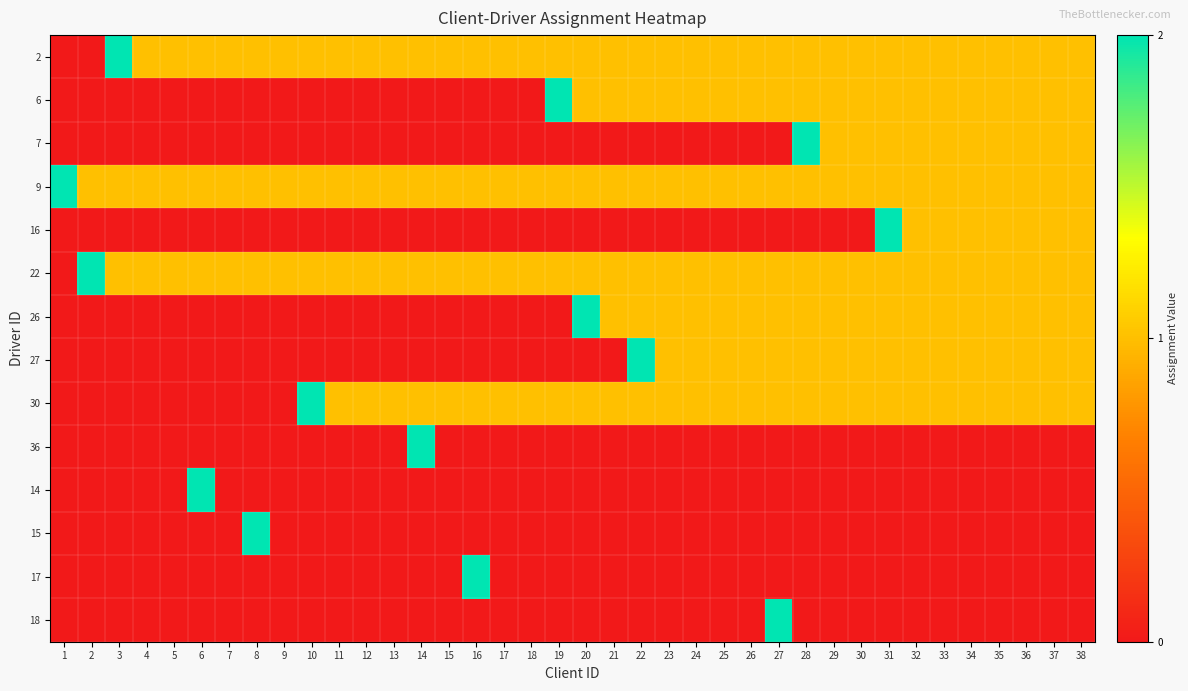

Reading right to left, list all the values displayed in this chart.

2: 38=1	37=1	36=1	35=1	34=1	33=1	32=1	31=1	30=1	29=1	28=1	27=1	26=1	25=1	24=1	23=1	22=1	21=1	20=1	19=1	18=1	17=1	16=1	15=1	14=1	13=1	12=1	11=1	10=1	9=1	8=1	7=1	6=1	5=1	4=1	3=2	2=0	1=0
6: 38=1	37=1	36=1	35=1	34=1	33=1	32=1	31=1	30=1	29=1	28=1	27=1	26=1	25=1	24=1	23=1	22=1	21=1	20=1	19=2	18=0	17=0	16=0	15=0	14=0	13=0	12=0	11=0	10=0	9=0	8=0	7=0	6=0	5=0	4=0	3=0	2=0	1=0
7: 38=1	37=1	36=1	35=1	34=1	33=1	32=1	31=1	30=1	29=1	28=2	27=0	26=0	25=0	24=0	23=0	22=0	21=0	20=0	19=0	18=0	17=0	16=0	15=0	14=0	13=0	12=0	11=0	10=0	9=0	8=0	7=0	6=0	5=0	4=0	3=0	2=0	1=0
9: 38=1	37=1	36=1	35=1	34=1	33=1	32=1	31=1	30=1	29=1	28=1	27=1	26=1	25=1	24=1	23=1	22=1	21=1	20=1	19=1	18=1	17=1	16=1	15=1	14=1	13=1	12=1	11=1	10=1	9=1	8=1	7=1	6=1	5=1	4=1	3=1	2=1	1=2
16: 38=1	37=1	36=1	35=1	34=1	33=1	32=1	31=2	30=0	29=0	28=0	27=0	26=0	25=0	24=0	23=0	22=0	21=0	20=0	19=0	18=0	17=0	16=0	15=0	14=0	13=0	12=0	11=0	10=0	9=0	8=0	7=0	6=0	5=0	4=0	3=0	2=0	1=0
22: 38=1	37=1	36=1	35=1	34=1	33=1	32=1	31=1	30=1	29=1	28=1	27=1	26=1	25=1	24=1	23=1	22=1	21=1	20=1	19=1	18=1	17=1	16=1	15=1	14=1	13=1	12=1	11=1	10=1	9=1	8=1	7=1	6=1	5=1	4=1	3=1	2=2	1=0
26: 38=1	37=1	36=1	35=1	34=1	33=1	32=1	31=1	30=1	29=1	28=1	27=1	26=1	25=1	24=1	23=1	22=1	21=1	20=2	19=0	18=0	17=0	16=0	15=0	14=0	13=0	12=0	11=0	10=0	9=0	8=0	7=0	6=0	5=0	4=0	3=0	2=0	1=0
27: 38=1	37=1	36=1	35=1	34=1	33=1	32=1	31=1	30=1	29=1	28=1	27=1	26=1	25=1	24=1	23=1	22=2	21=0	20=0	19=0	18=0	17=0	16=0	15=0	14=0	13=0	12=0	11=0	10=0	9=0	8=0	7=0	6=0	5=0	4=0	3=0	2=0	1=0
30: 38=1	37=1	36=1	35=1	34=1	33=1	32=1	31=1	30=1	29=1	28=1	27=1	26=1	25=1	24=1	23=1	22=1	21=1	20=1	19=1	18=1	17=1	16=1	15=1	14=1	13=1	12=1	11=1	10=2	9=0	8=0	7=0	6=0	5=0	4=0	3=0	2=0	1=0
36: 38=0	37=0	36=0	35=0	34=0	33=0	32=0	31=0	30=0	29=0	28=0	27=0	26=0	25=0	24=0	23=0	22=0	21=0	20=0	19=0	18=0	17=0	16=0	15=0	14=2	13=0	12=0	11=0	10=0	9=0	8=0	7=0	6=0	5=0	4=0	3=0	2=0	1=0
14: 38=0	37=0	36=0	35=0	34=0	33=0	32=0	31=0	30=0	29=0	28=0	27=0	26=0	25=0	24=0	23=0	22=0	21=0	20=0	19=0	18=0	17=0	16=0	15=0	14=0	13=0	12=0	11=0	10=0	9=0	8=0	7=0	6=2	5=0	4=0	3=0	2=0	1=0
15: 38=0	37=0	36=0	35=0	34=0	33=0	32=0	31=0	30=0	29=0	28=0	27=0	26=0	25=0	24=0	23=0	22=0	21=0	20=0	19=0	18=0	17=0	16=0	15=0	14=0	13=0	12=0	11=0	10=0	9=0	8=2	7=0	6=0	5=0	4=0	3=0	2=0	1=0
17: 38=0	37=0	36=0	35=0	34=0	33=0	32=0	31=0	30=0	29=0	28=0	27=0	26=0	25=0	24=0	23=0	22=0	21=0	20=0	19=0	18=0	17=0	16=2	15=0	14=0	13=0	12=0	11=0	10=0	9=0	8=0	7=0	6=0	5=0	4=0	3=0	2=0	1=0
18: 38=0	37=0	36=0	35=0	34=0	33=0	32=0	31=0	30=0	29=0	28=0	27=2	26=0	25=0	24=0	23=0	22=0	21=0	20=0	19=0	18=0	17=0	16=0	15=0	14=0	13=0	12=0	11=0	10=0	9=0	8=0	7=0	6=0	5=0	4=0	3=0	2=0	1=0